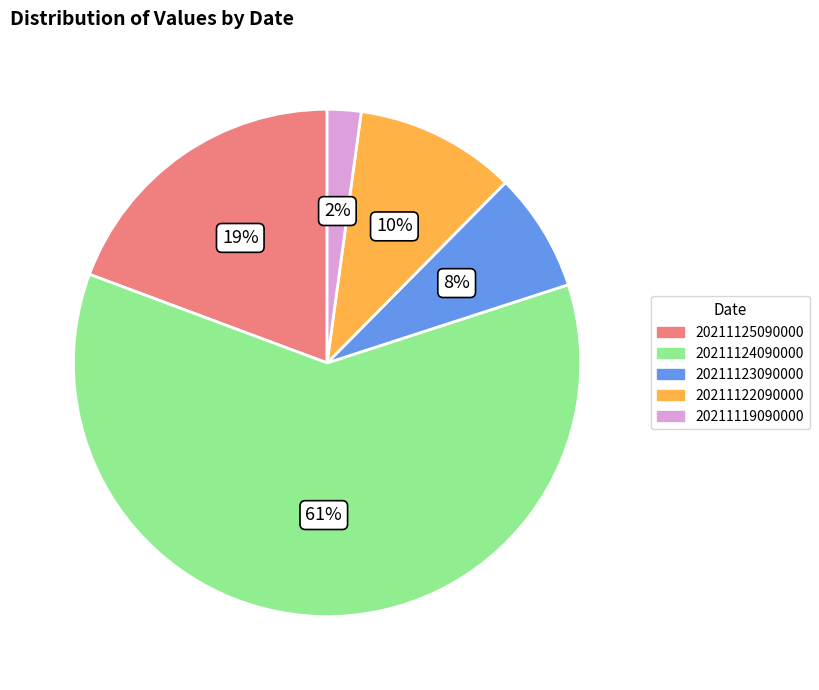

Combined, do 20211119090000 and 20211123090000 account for over 50%?

No